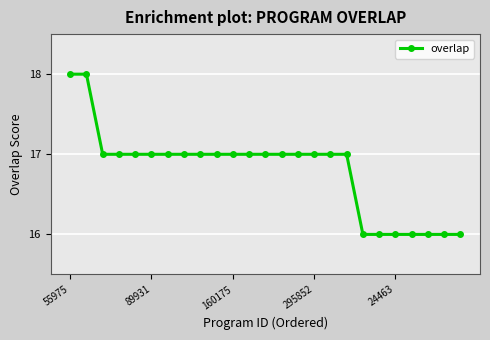

How many values are between 16 and 17?

23